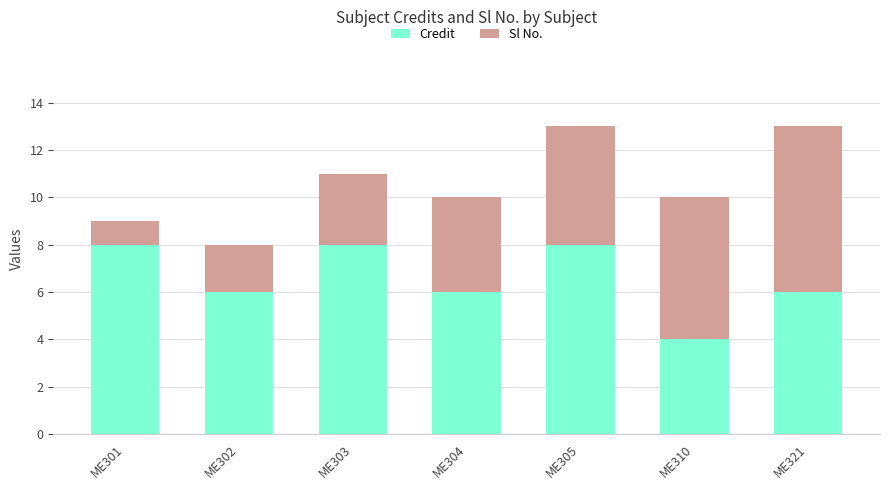

What are all the series names shown in the legend?

Credit, Sl No.